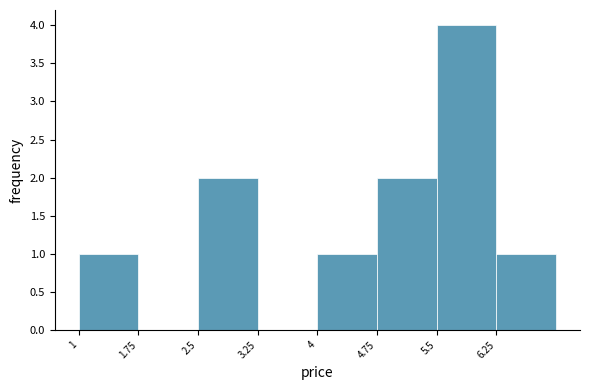

Which range on the x-axis has the tallest bar?

5.50 to 6.25